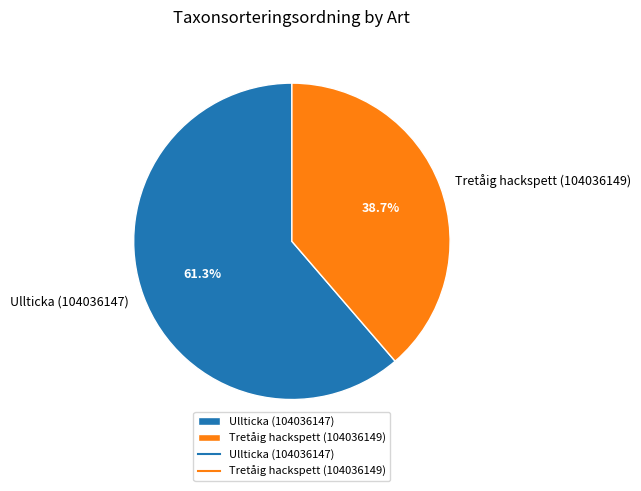

Approximately how many times larger is the value at Tretåig hackspett (104036149) compared to Ullticka (104036147)?

0.6